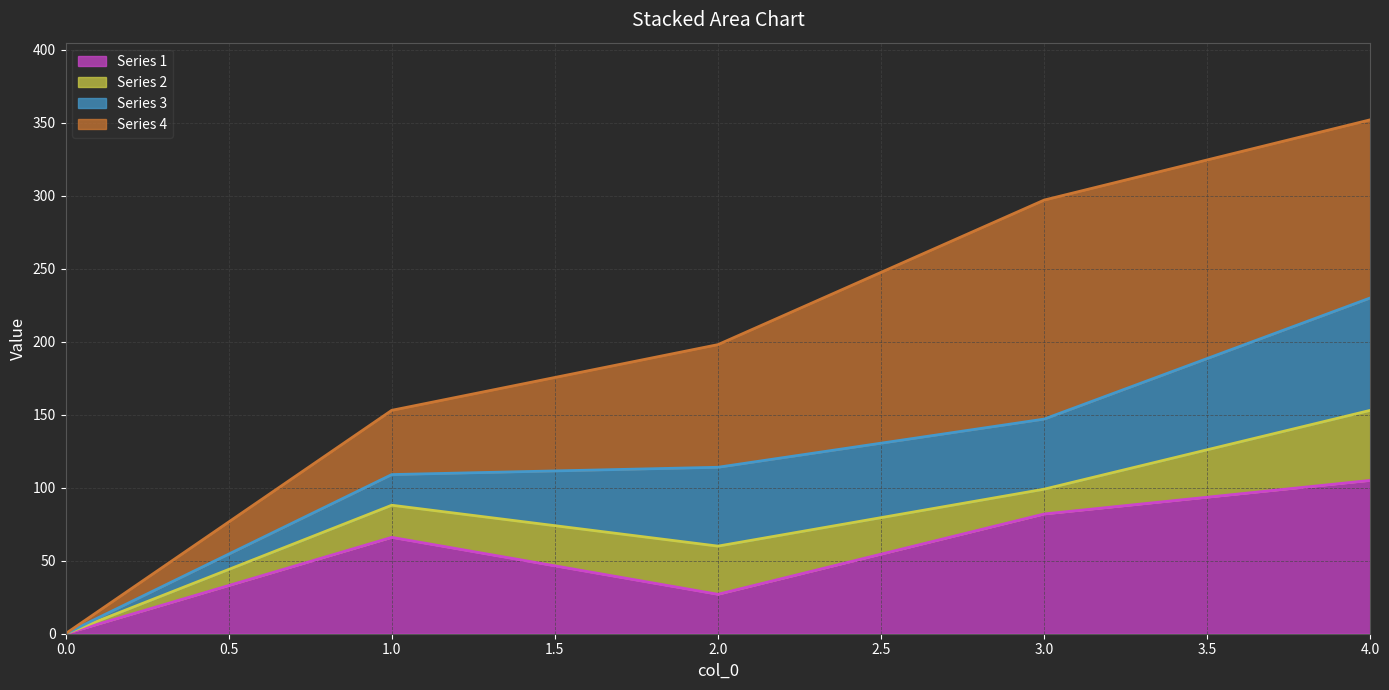

True or false: Series 1 has a value of 0 at 0.0.

True